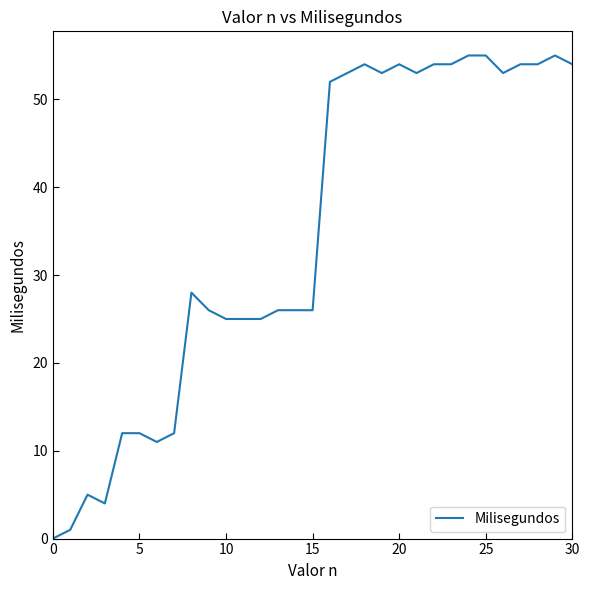

How many lines are shown in the chart?

1